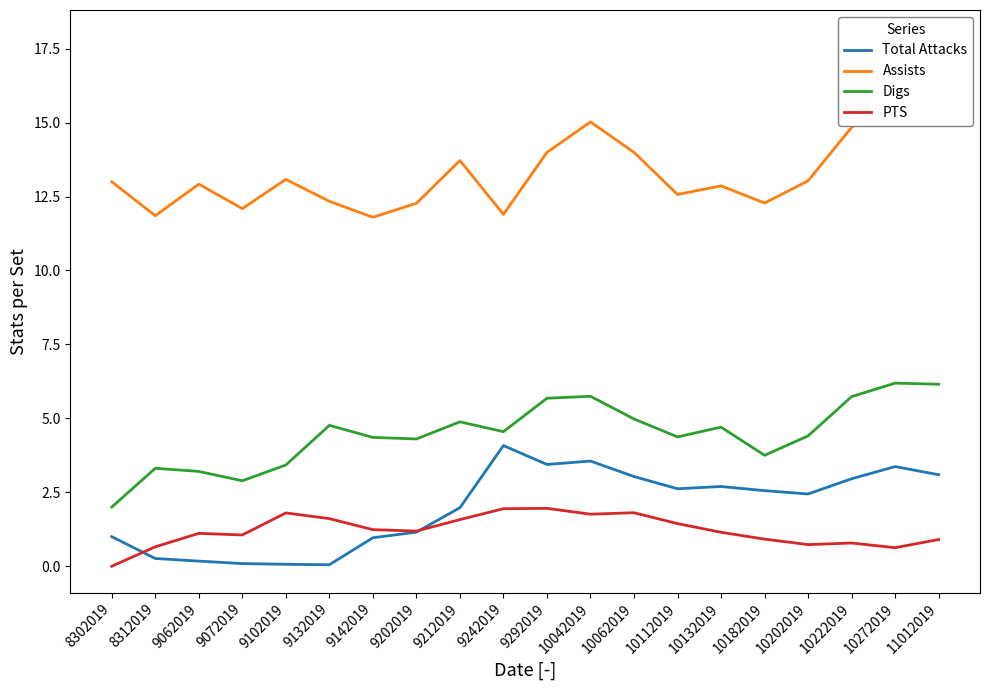

True or false: Assists and PTS intersect in this chart.

False